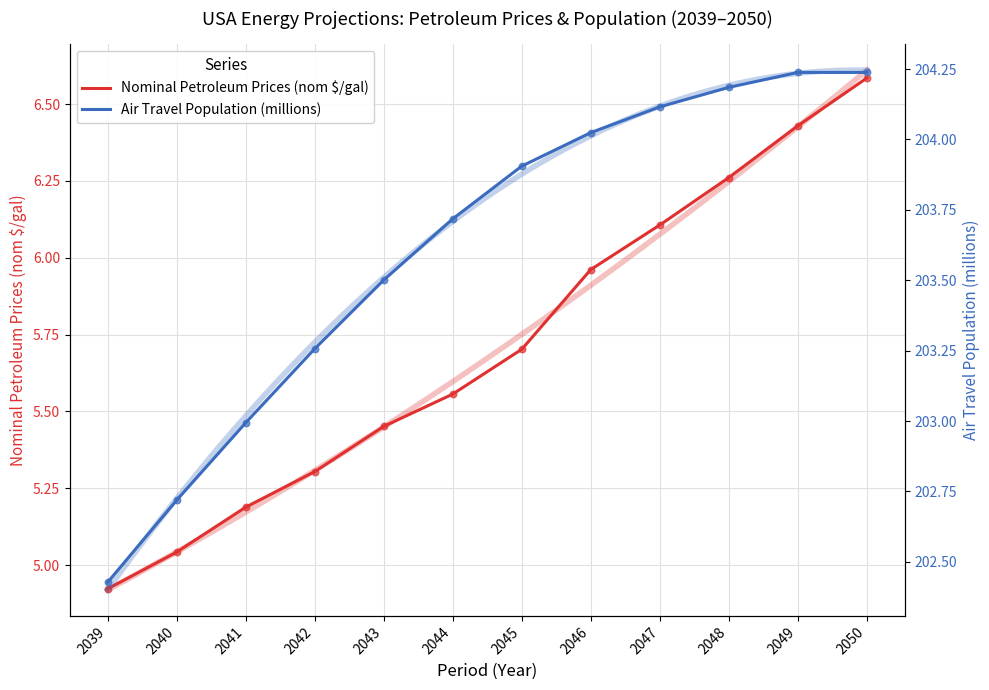

At how many categories does at least one series exceed 8?

12